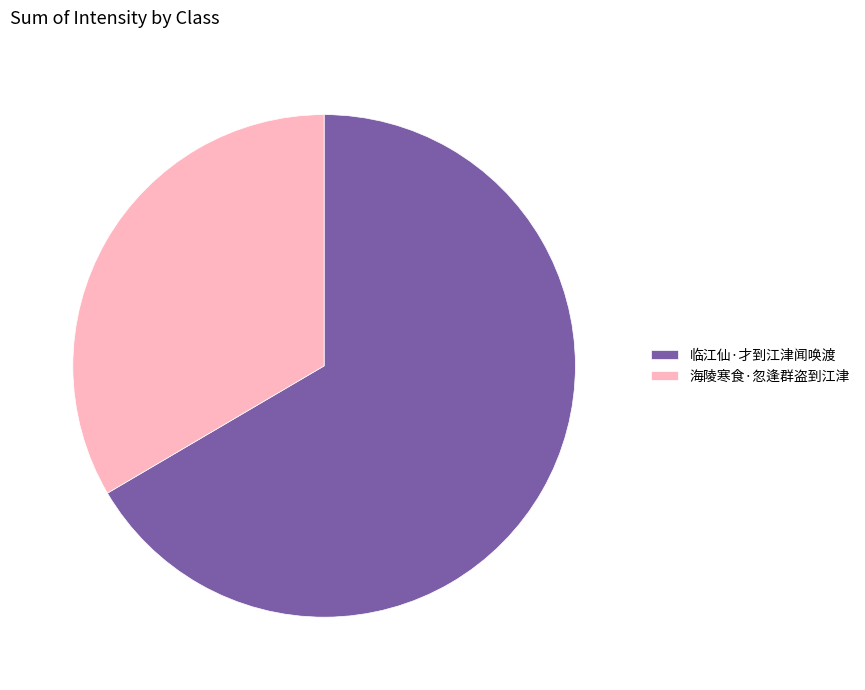

Rank the categories by value from highest to lowest.

临江仙·才到江津闻唤渡, 海陵寒食·忽逢群盗到江津